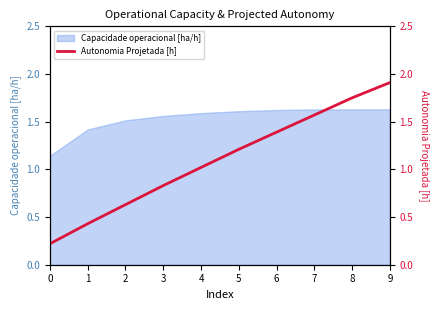

How many data points are less than 1?

4